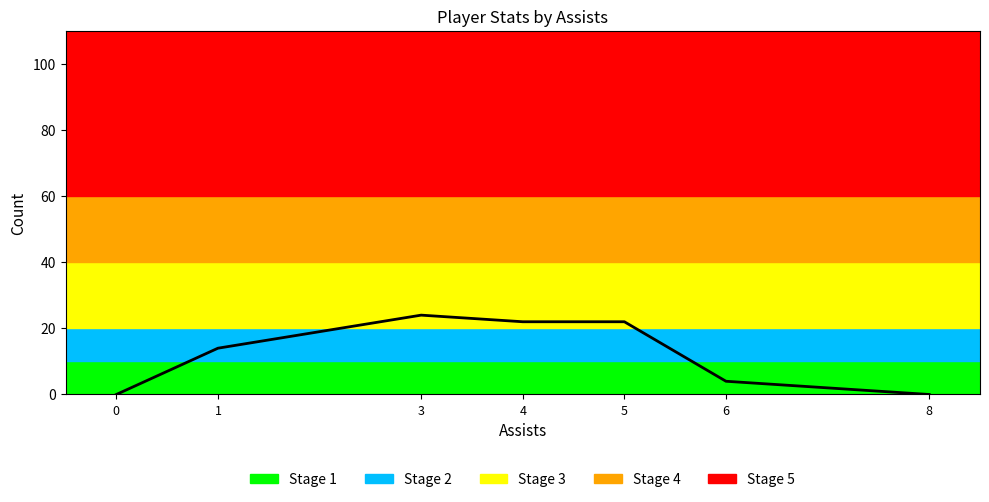

The trb series shows 16 at 1. True or false?

False